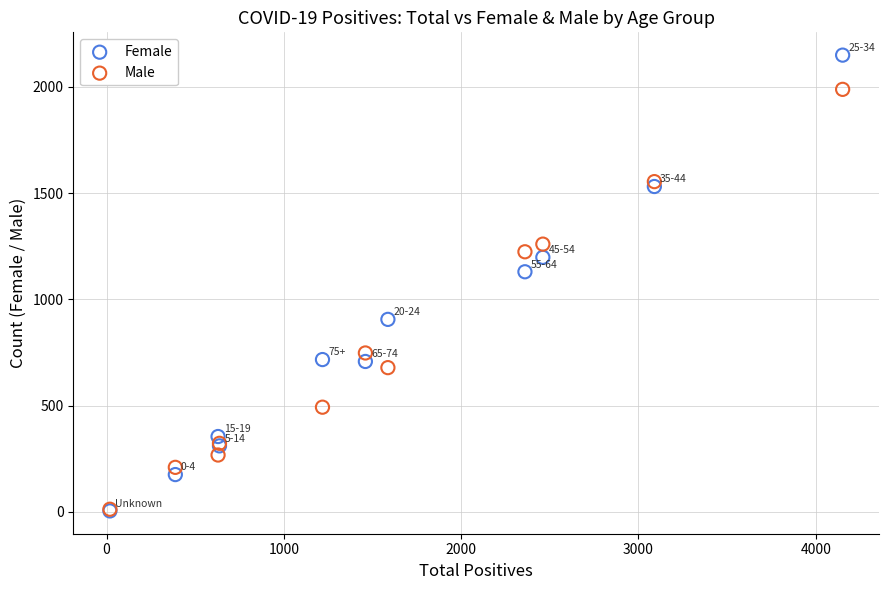

In the Female series, what Y value is closest to 1077?

1130